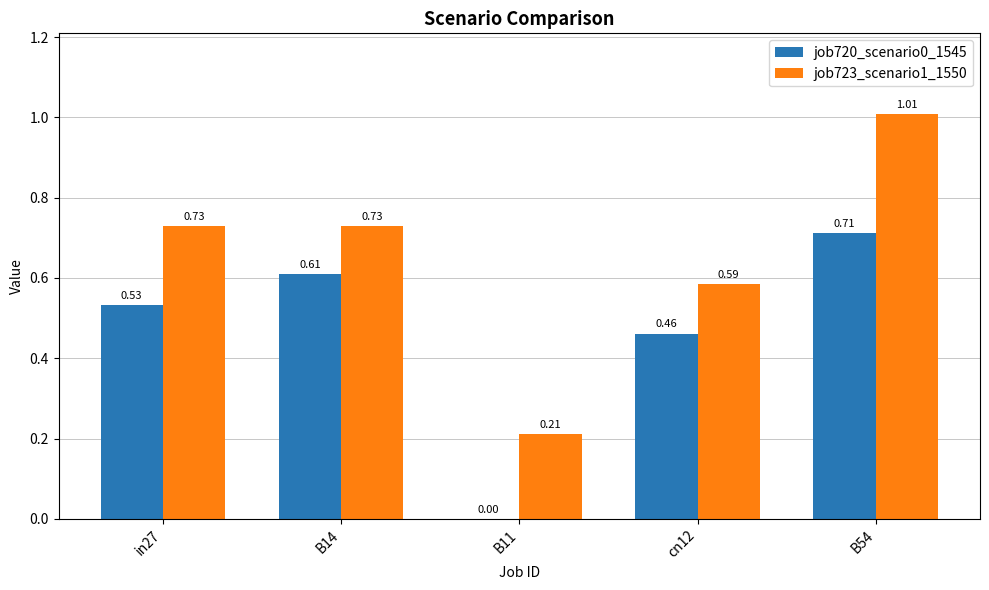

Is the value of job720_scenario0_1545 at B14 greater than the value of job723_scenario1_1550 at cn12?

Yes